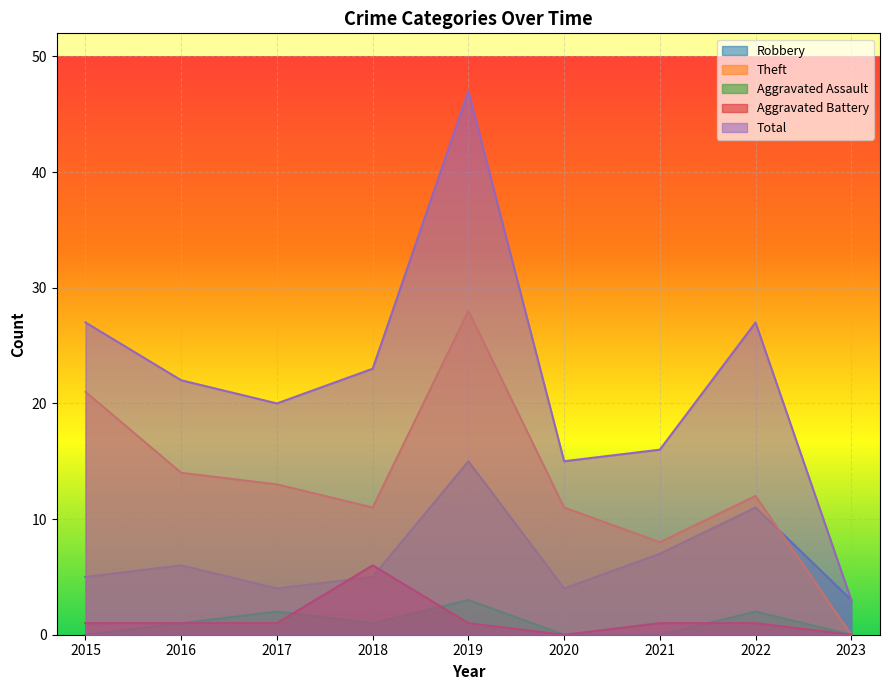

True or false: Robbery has a value of 7 at 2015.

False